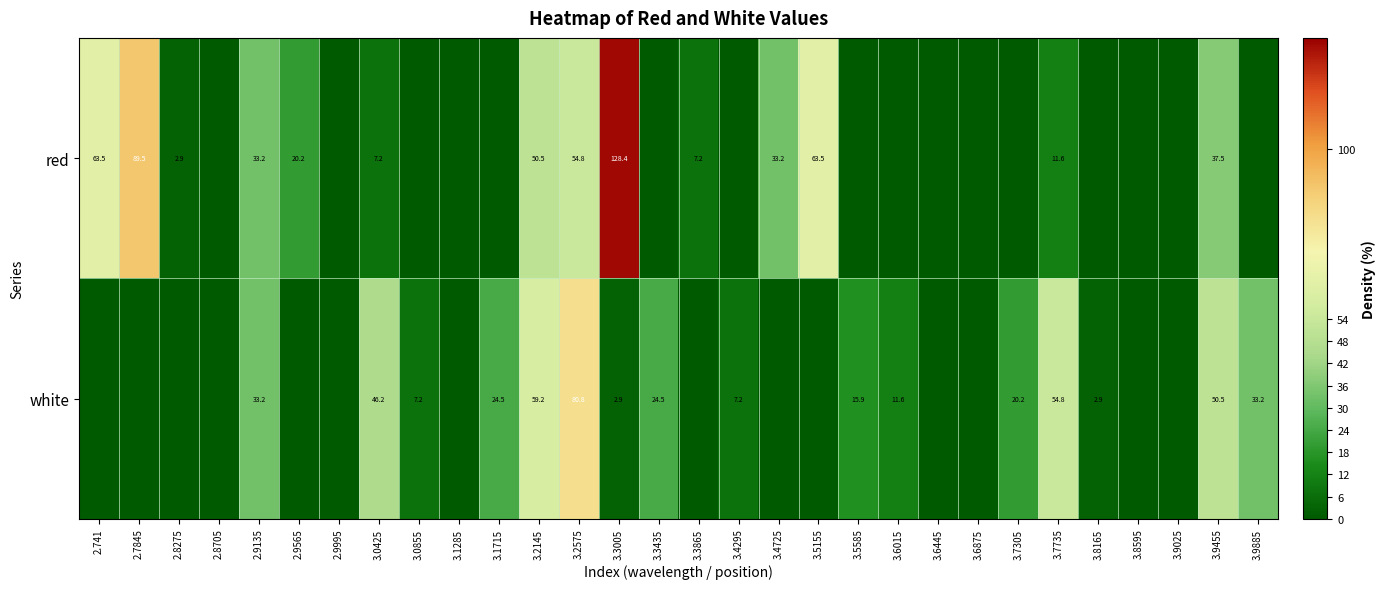

What is the total value across all series at 3.3005?

131.3